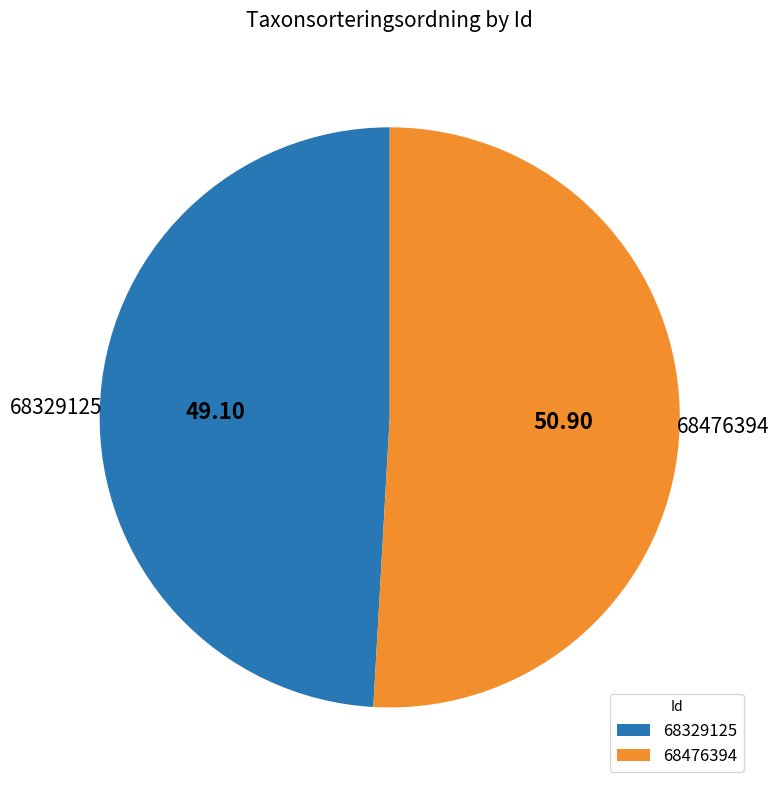

Which category accounts for the majority?

68476394